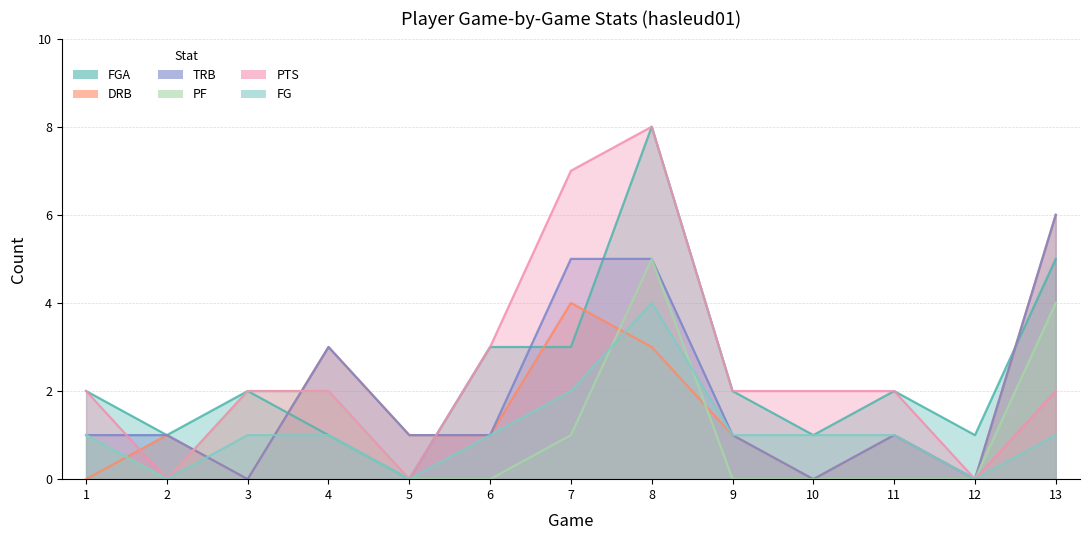

Which series has the widest spread of values?

FGA